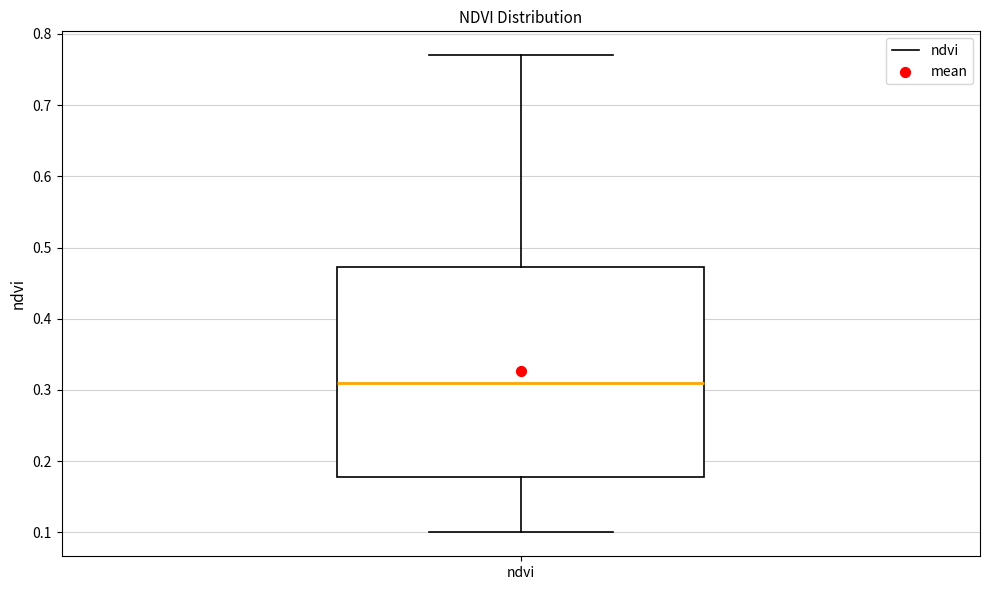

Read this box plot against the y-axis: the position of the median line, the range covered by the box, and the ends of both whiskers. The values are not printed on the chart, so give them approximately, as read against the axis.

median 0.31, box 0.18 to 0.47, whiskers 0.10 to 0.77